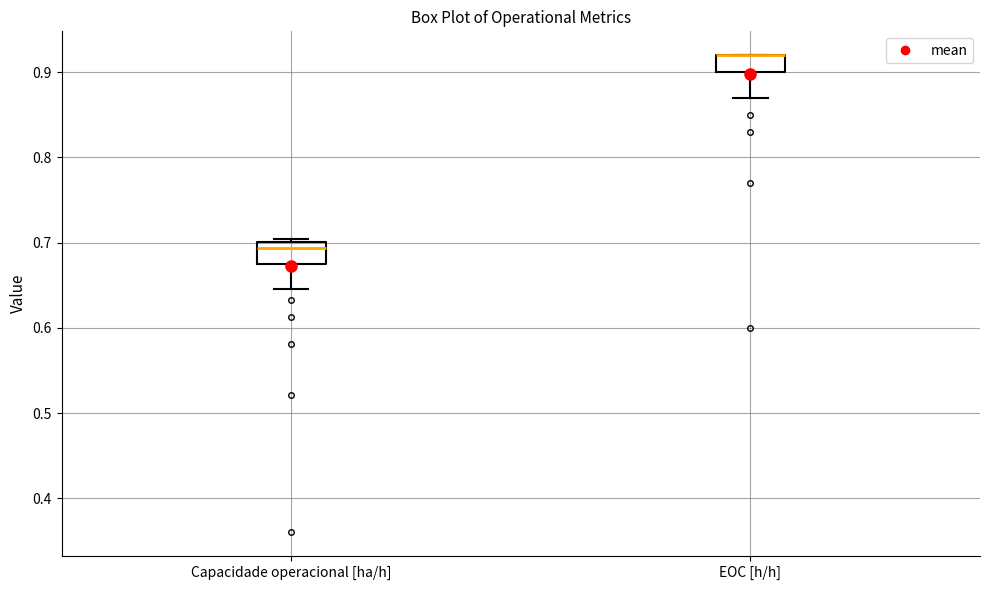

Reading left to right, transcribe this box plot: for each box, give where its median line is, the range the box spans, and where its two whiskers end, as read against the y-axis. The values are not printed on the chart, so give them approximately, as read against the axis.

Capacidade operacional [ha/h]: median 0.69, box 0.68 to 0.70, whiskers 0.65 to 0.70
EOC [h/h]: median 0.92 (drawn on the box's upper edge), box 0.90 to 0.92, whiskers 0.87 to 0.92